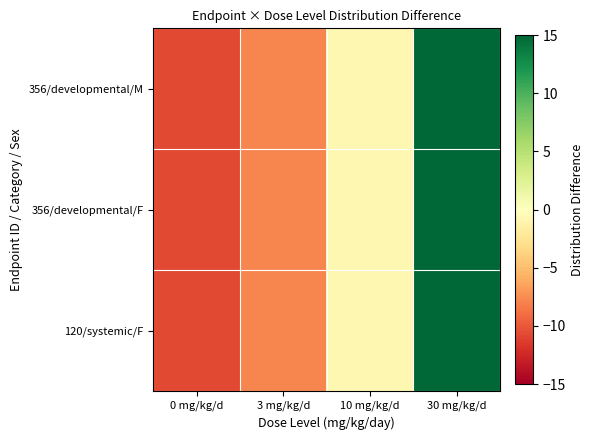

At which category is the sum across all series the highest?

30 mg/kg/d